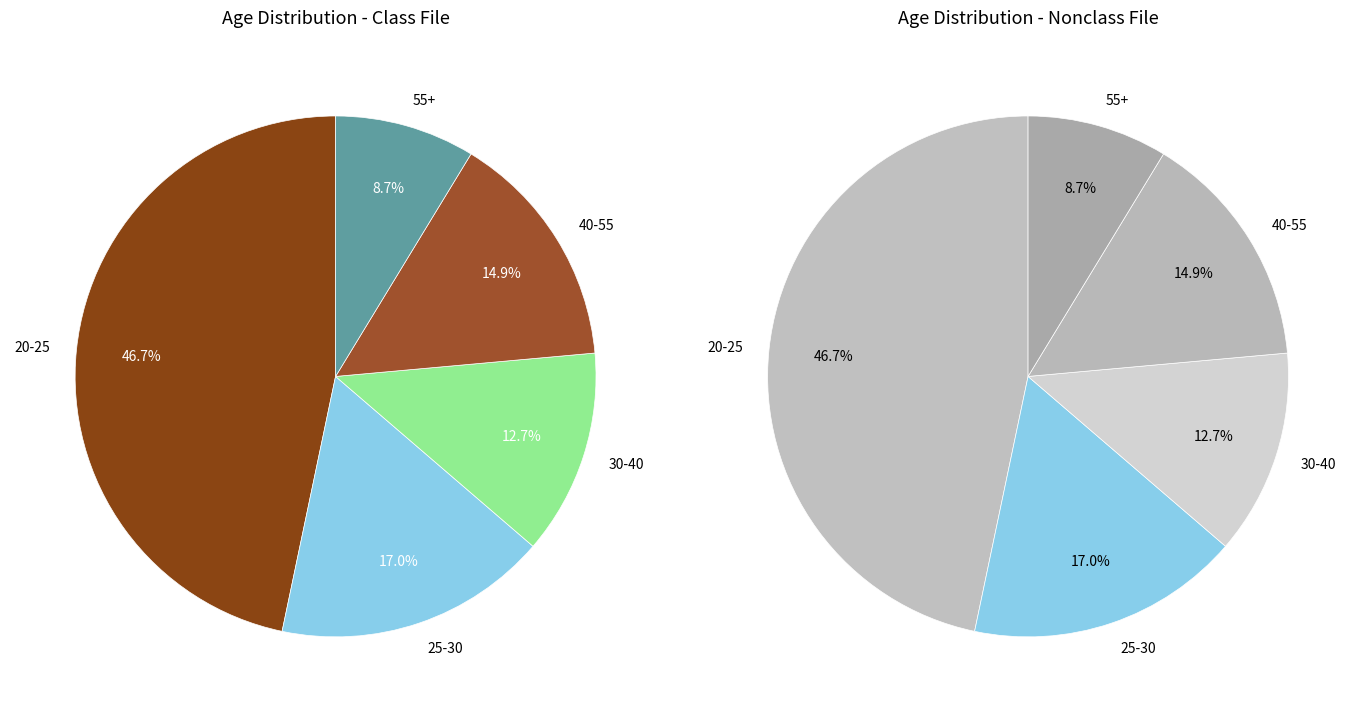

How many segments does this pie chart have?

5